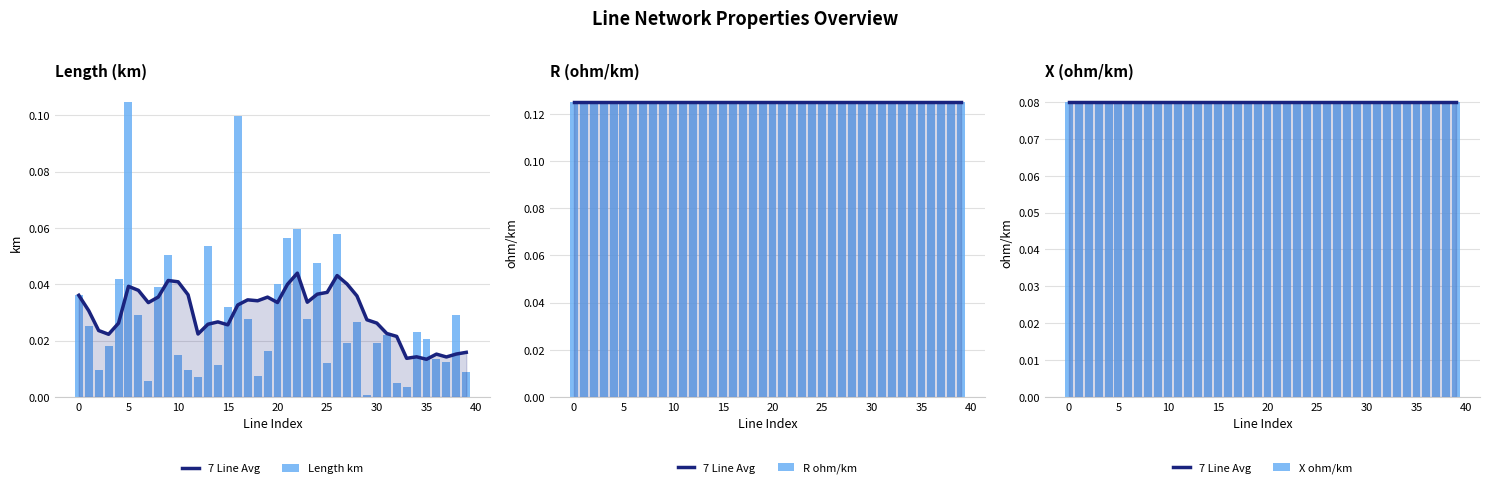

At how many categories does at least one series exceed 0?

40